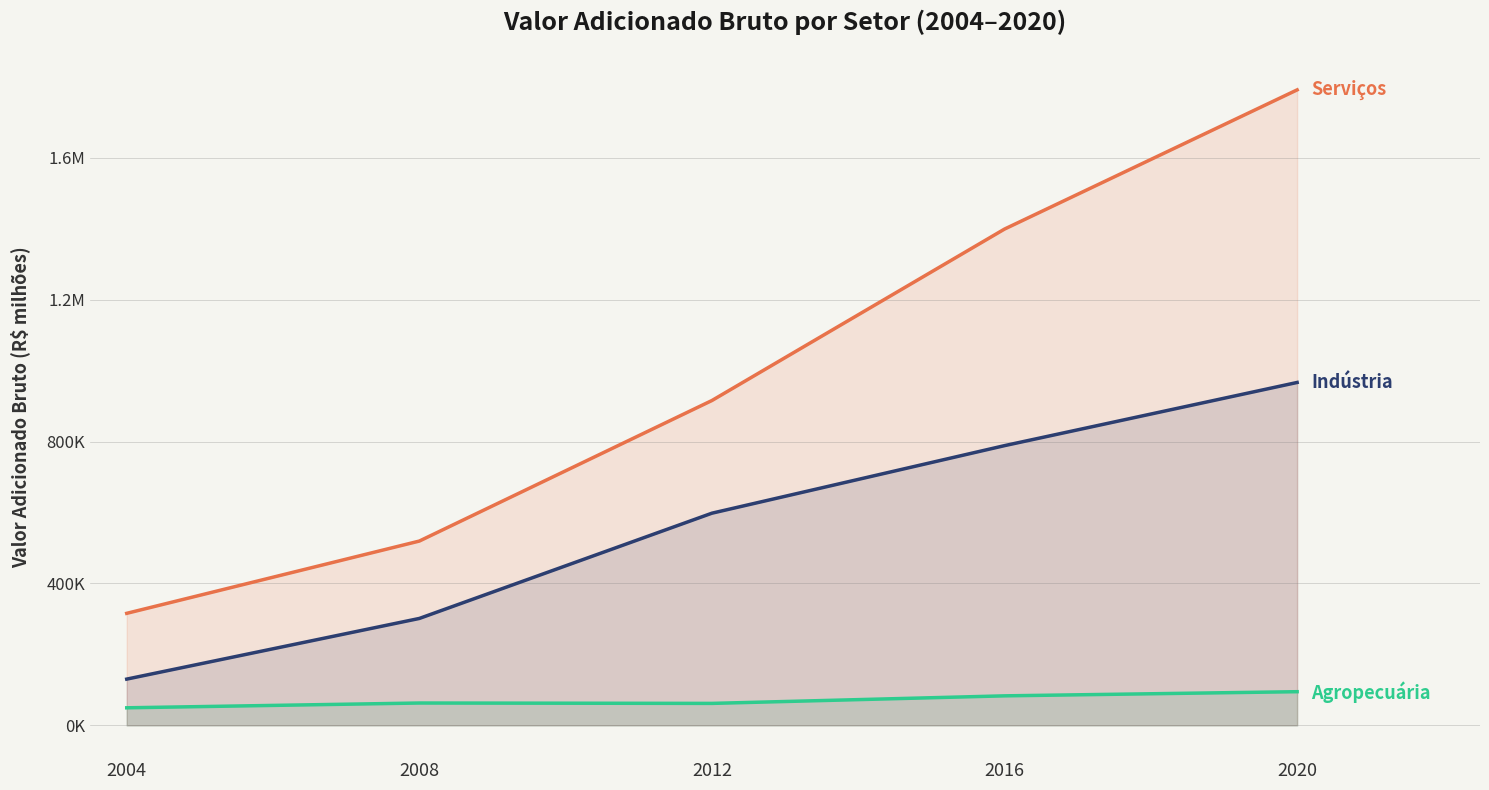

At which category is the sum across all series the highest?

2020